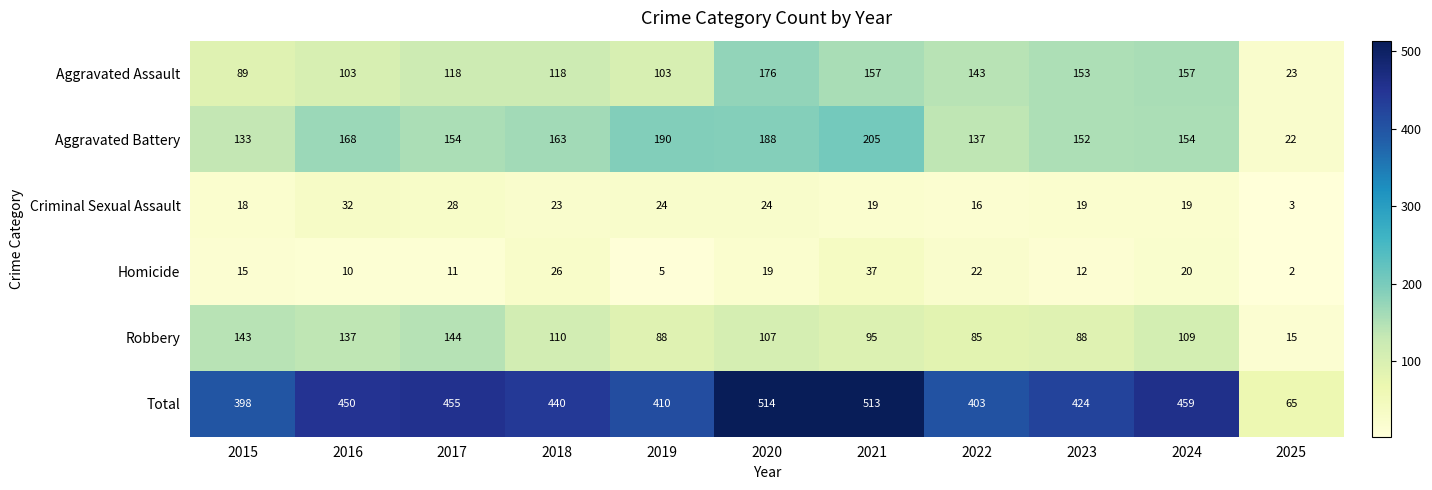

At 2022, list the series in order from largest to smallest.

Total, Aggravated Assault, Aggravated Battery, Robbery, Homicide, Criminal Sexual Assault